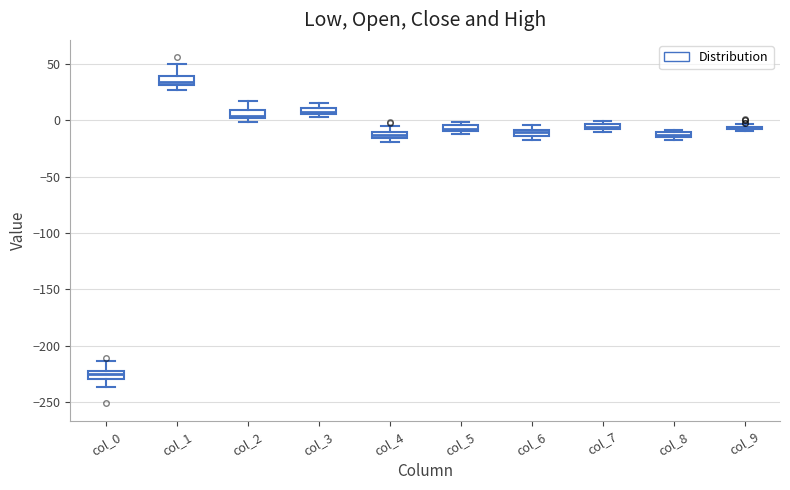

Where does the upper whisker of the box for col_4 end on the y-axis? The values are not printed on the chart, so give them approximately, as read against the axis.

-5